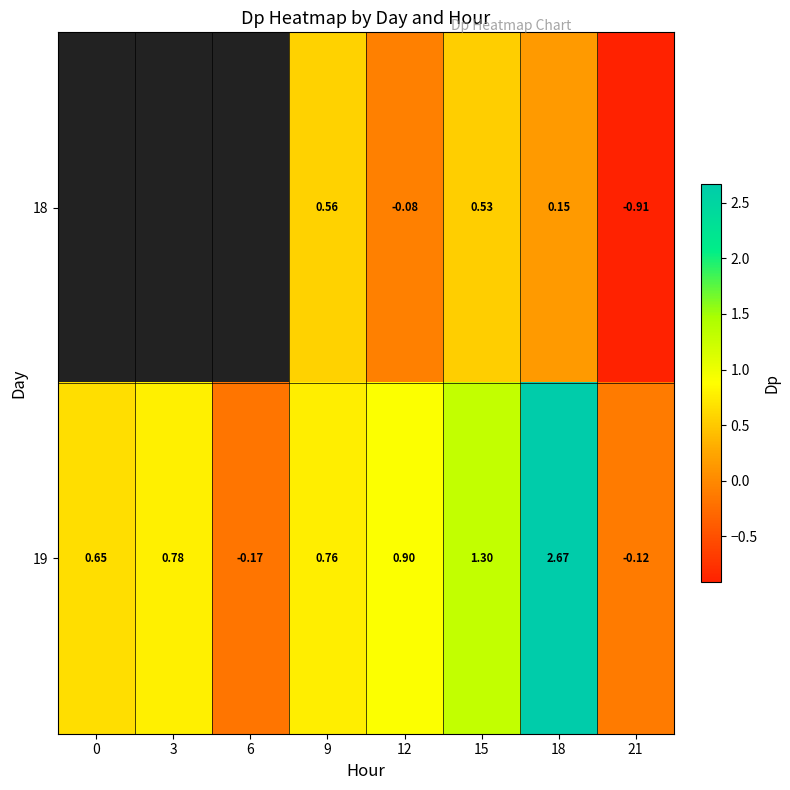

How many distinct data groups are displayed?

2